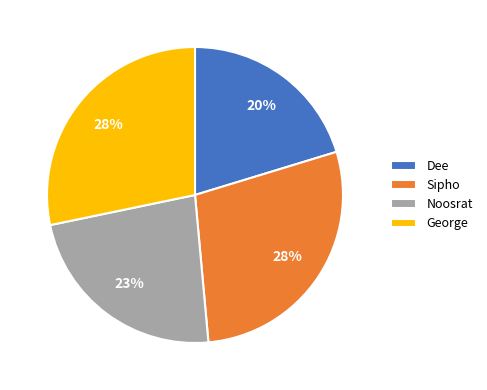

To the nearest percent, what is the difference between the largest and smallest slice percentages?

8%